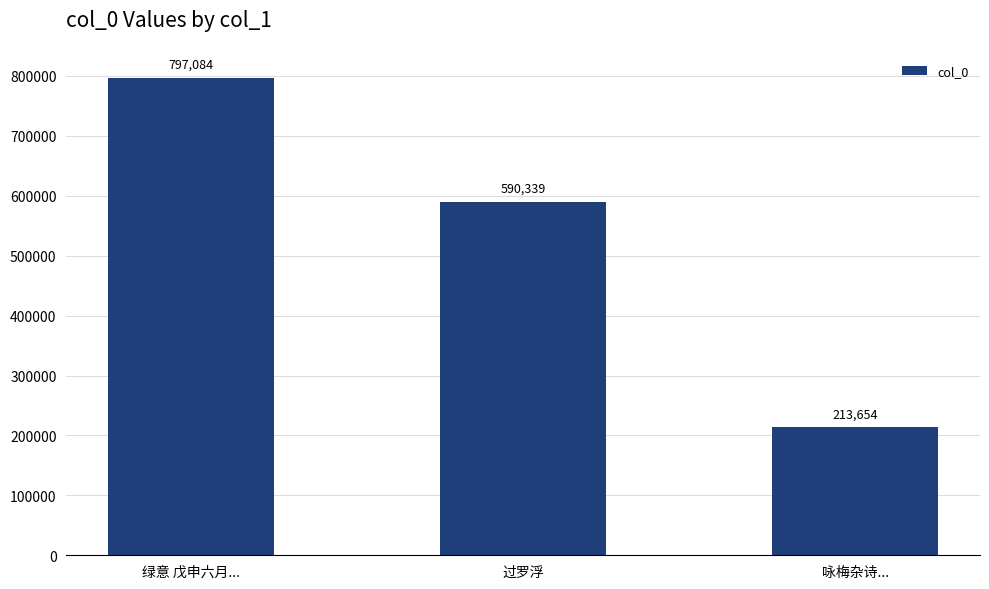

Count the values in the range 213654 to 797084.

3